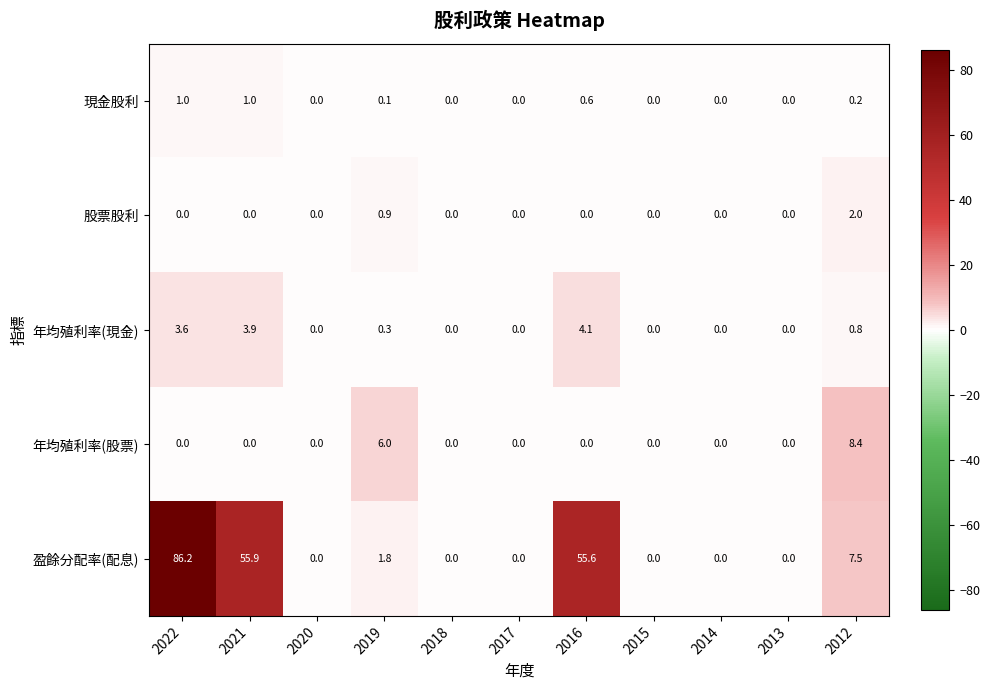

Which series has the largest range (max minus min)?

盈餘分配率(配息)